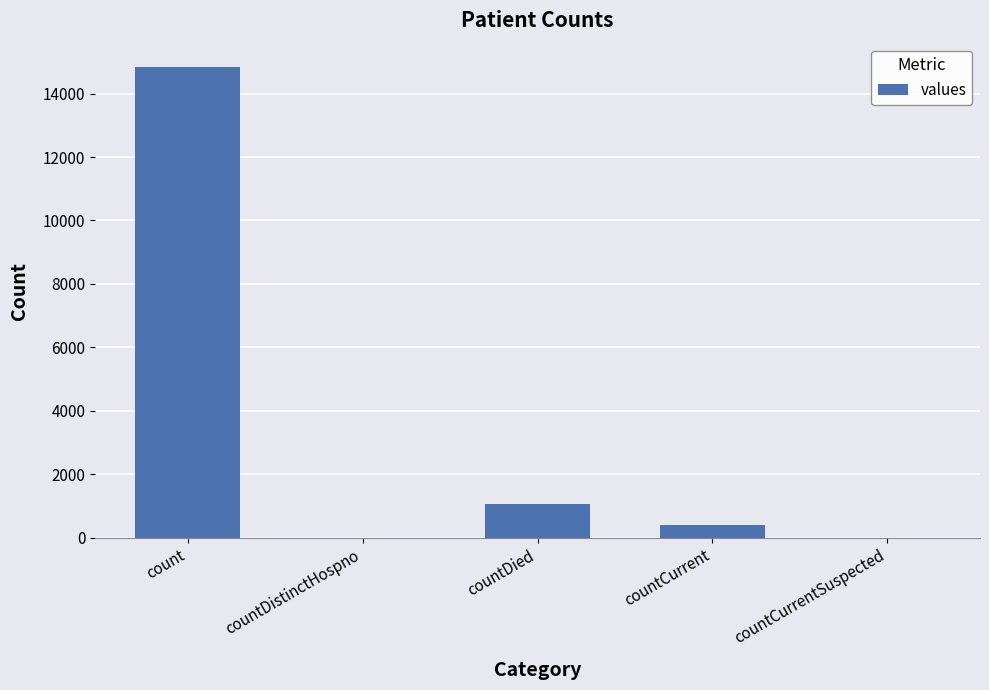

Read the value at countCurrent.

383